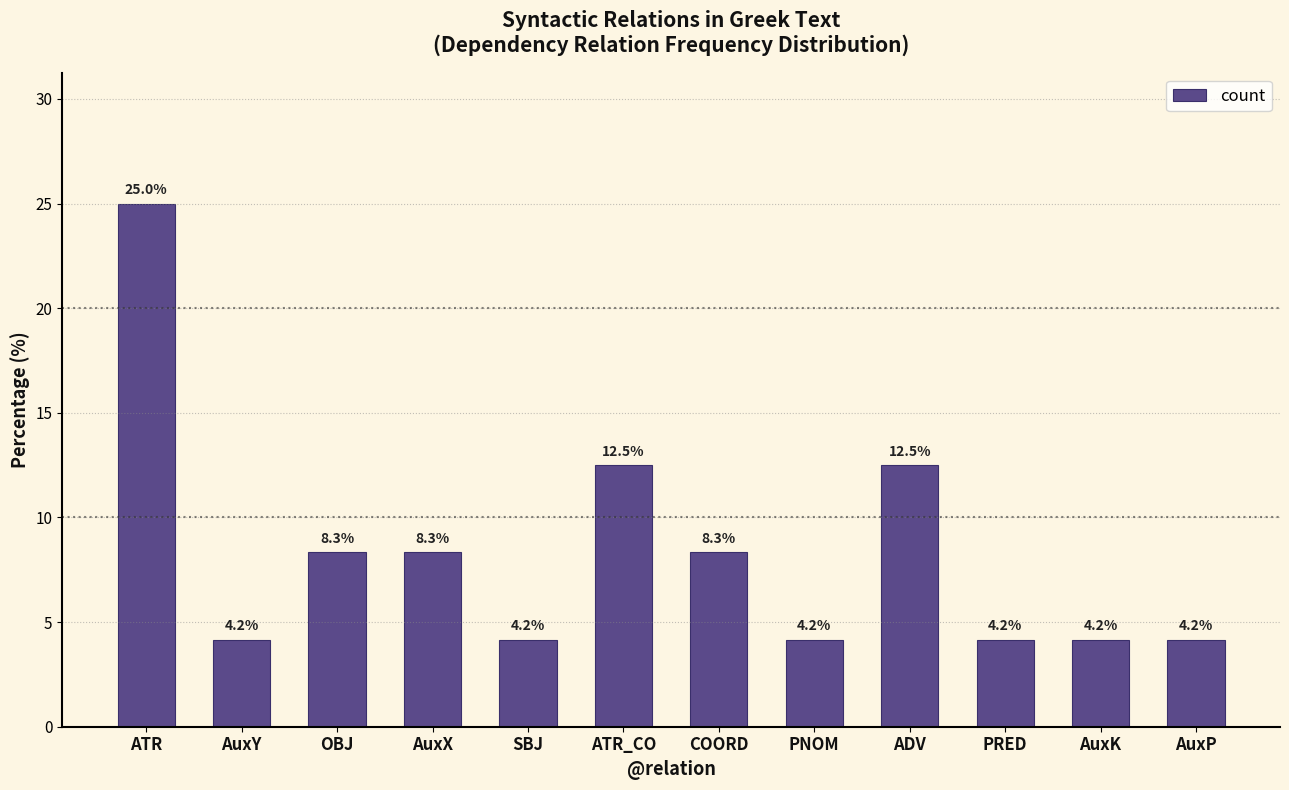

Does the chart contain stacked bars?

No